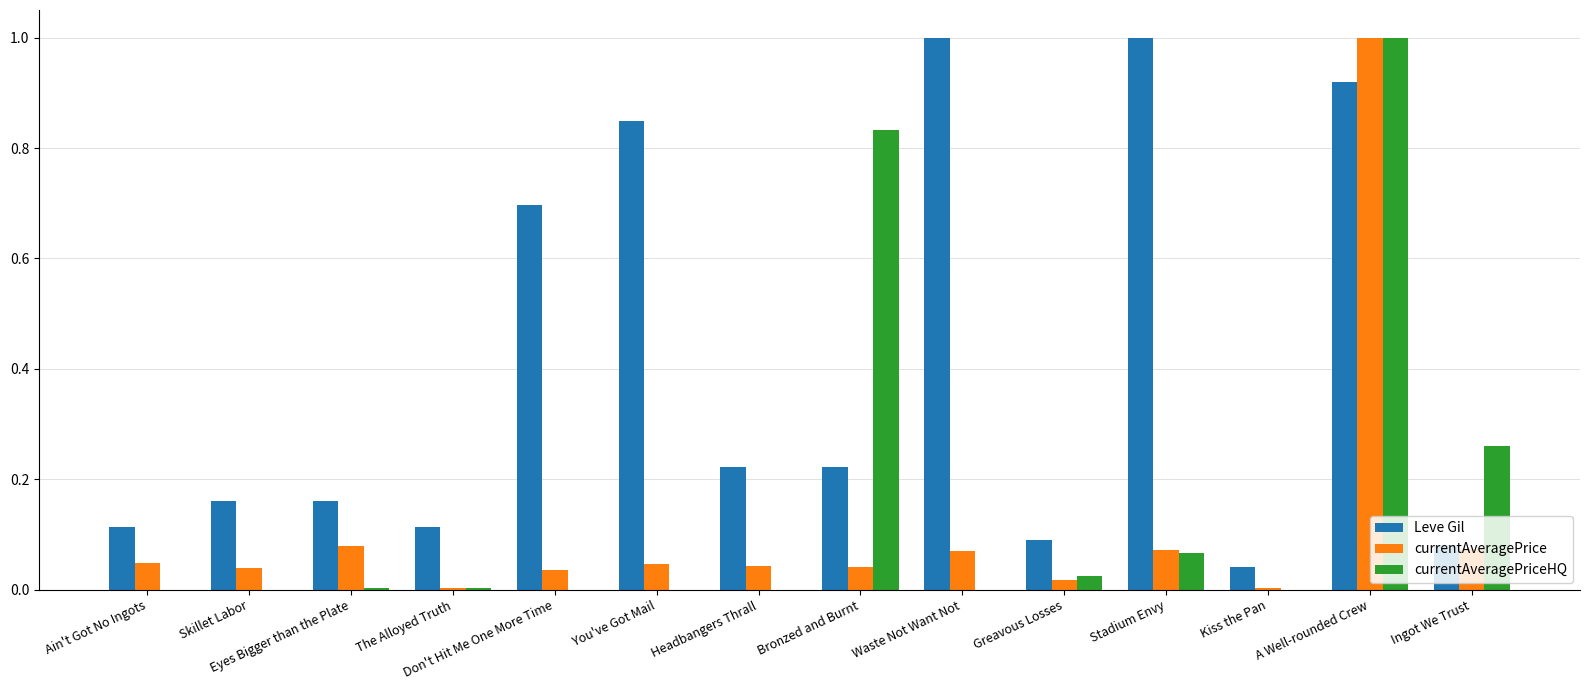

At which category is the sum across all series the highest?

A Well-rounded Crew